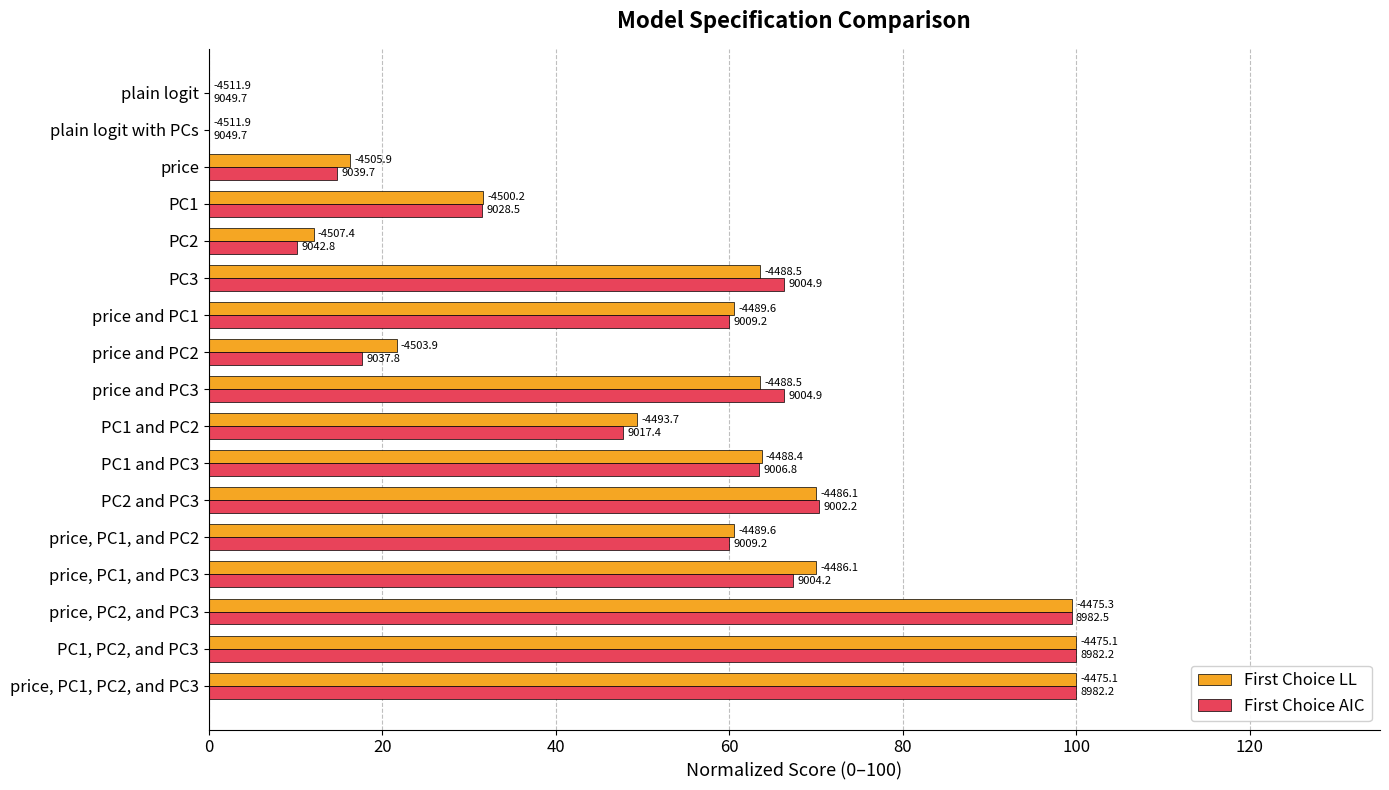

What is the value of the First Choice AIC bar at the 17th from the left?

100.0